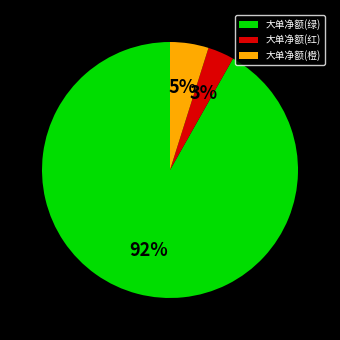

True or false: 大单净额(橙) accounts for 19% of the total.

False